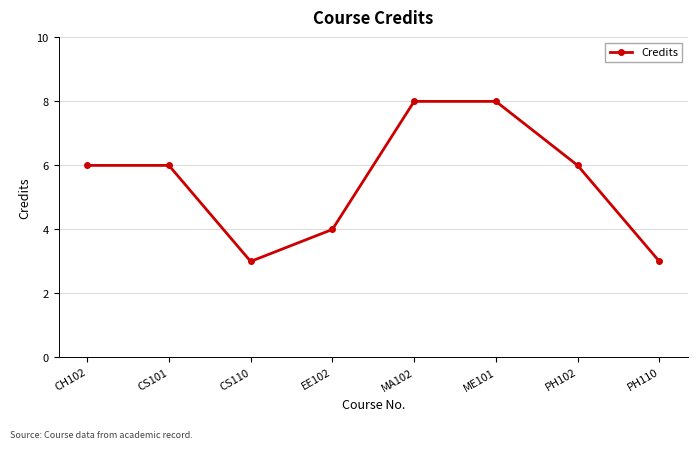

The value at ME101 is 5. True or false?

False